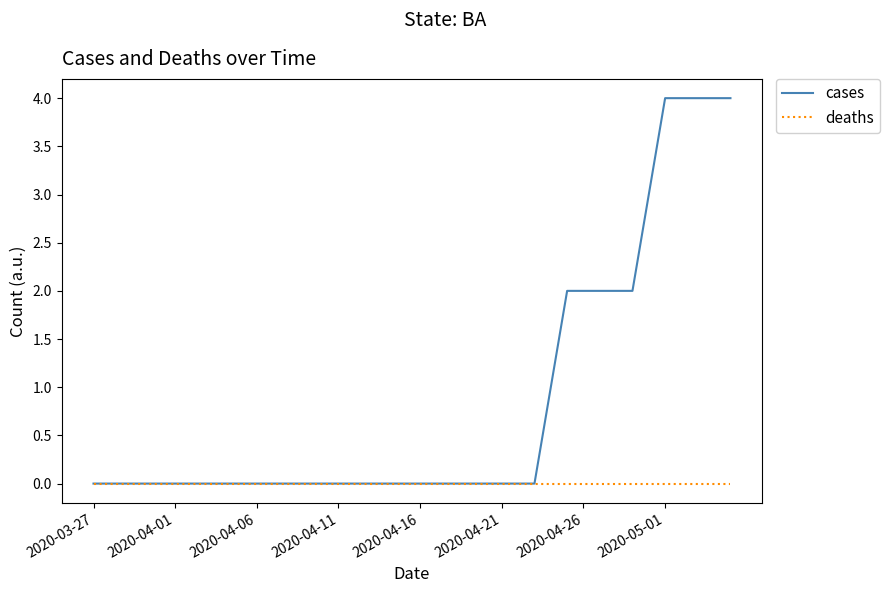

Which series has the largest range (max minus min)?

cases